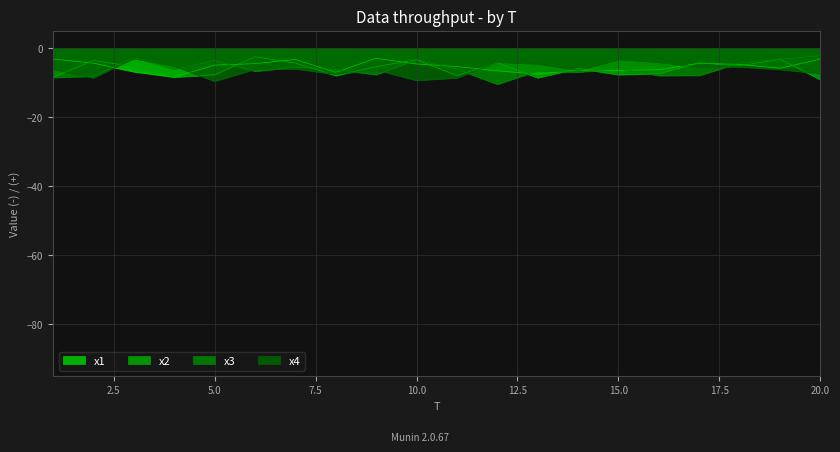

What is the greatest value displayed?

-2.2